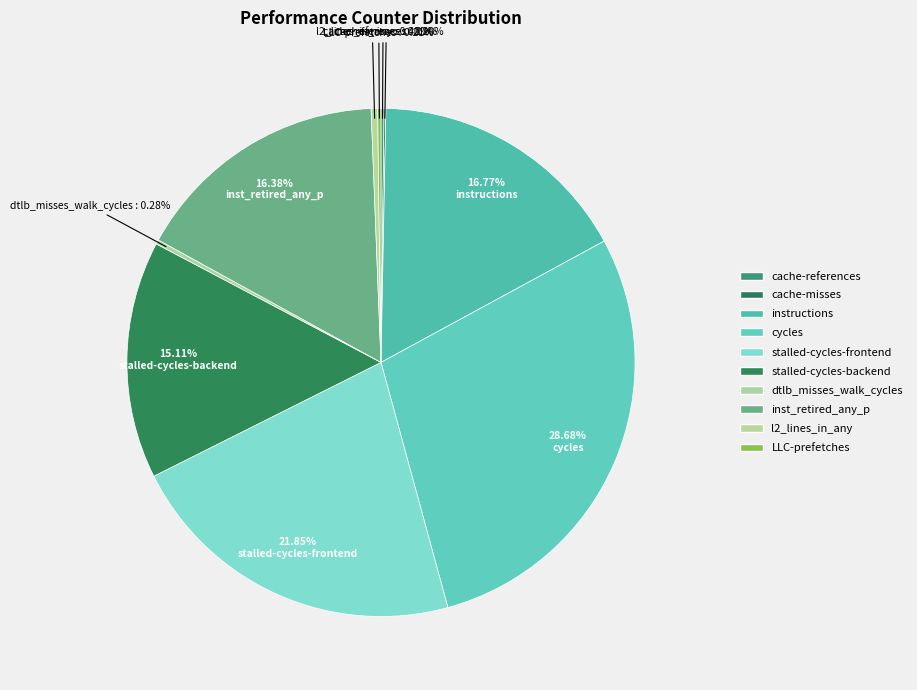

Is there a majority slice in this chart?

No